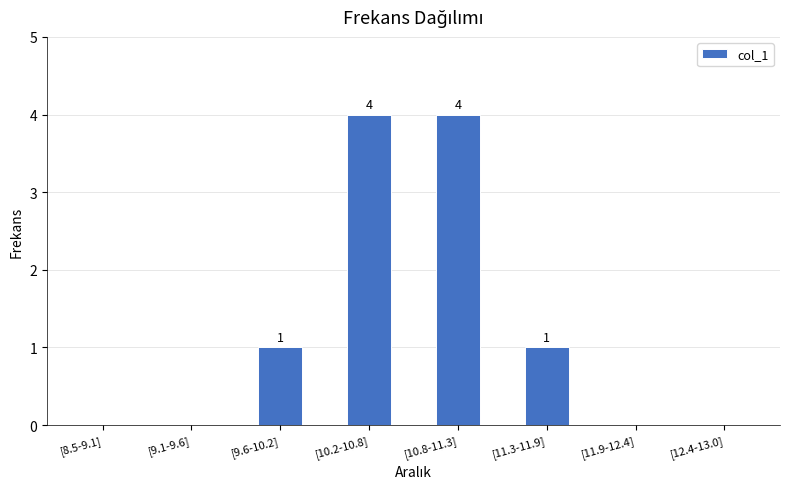

What is the sum of all values?

10